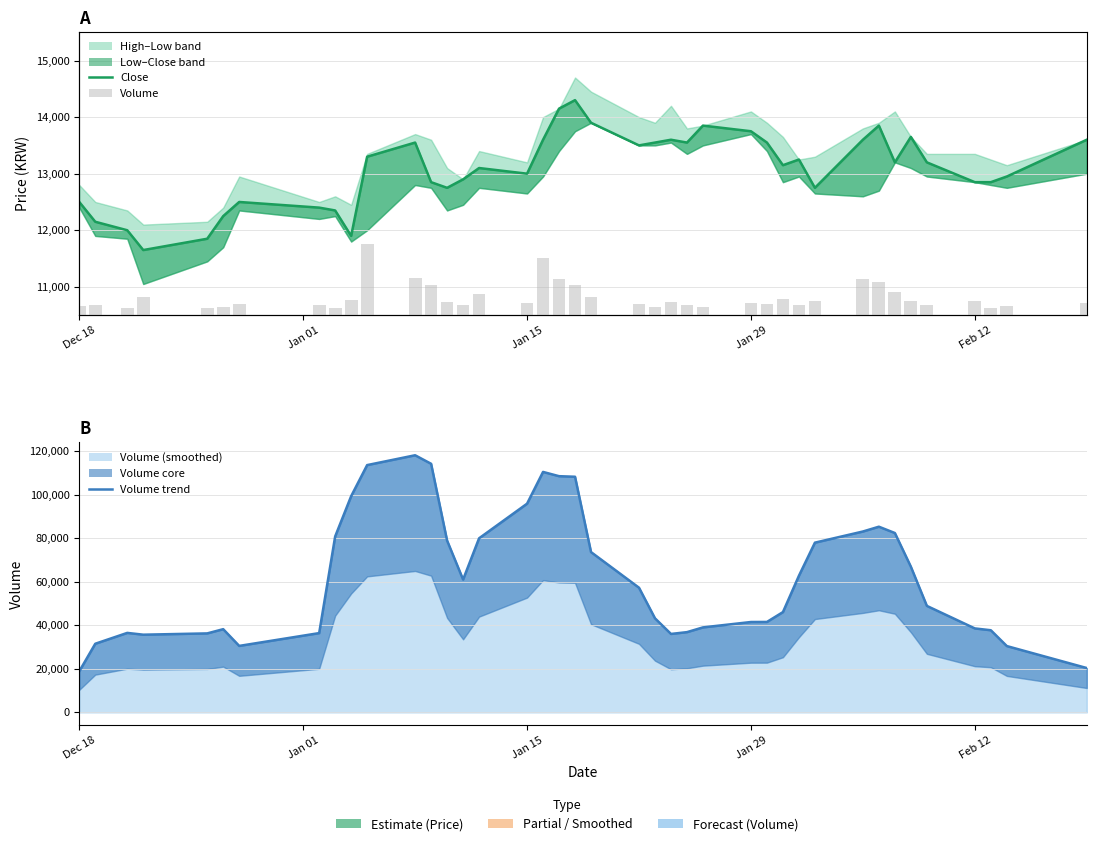

Does the chart contain any negative values?

No